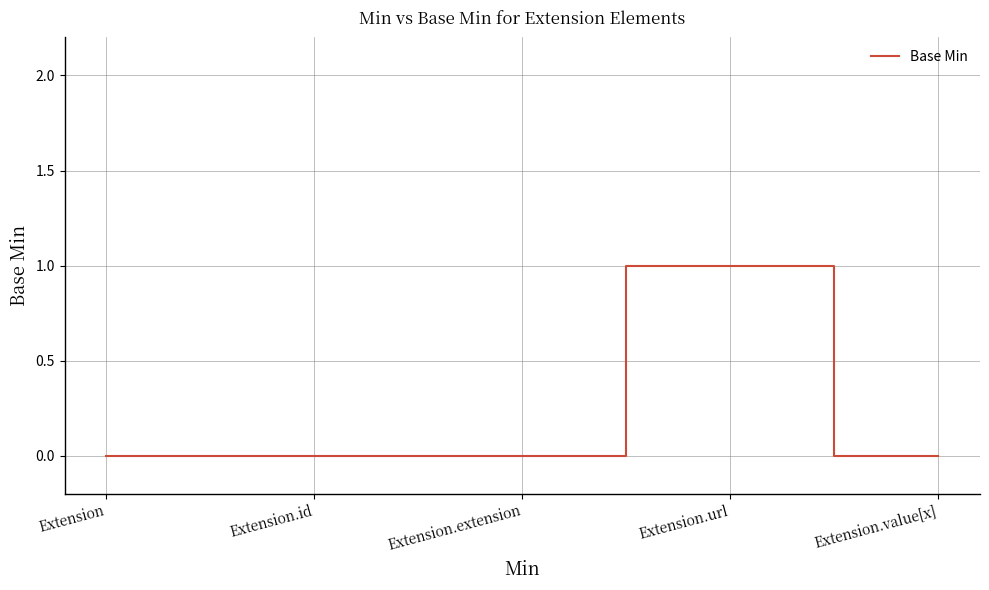

The value at Extension.extension is 0. True or false?

True